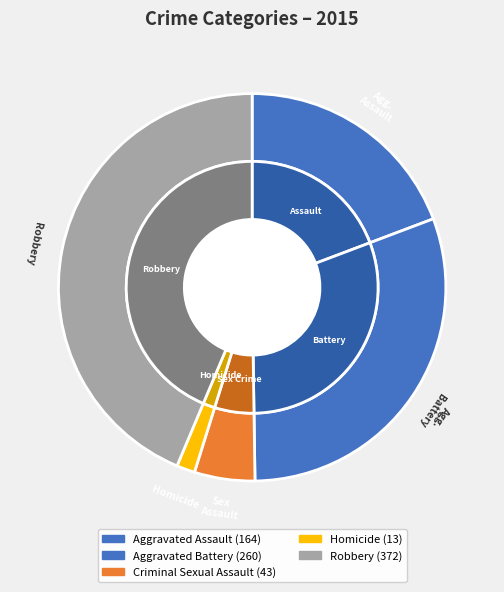

Do Robbery and Homicide together represent more than half of the pie?

No